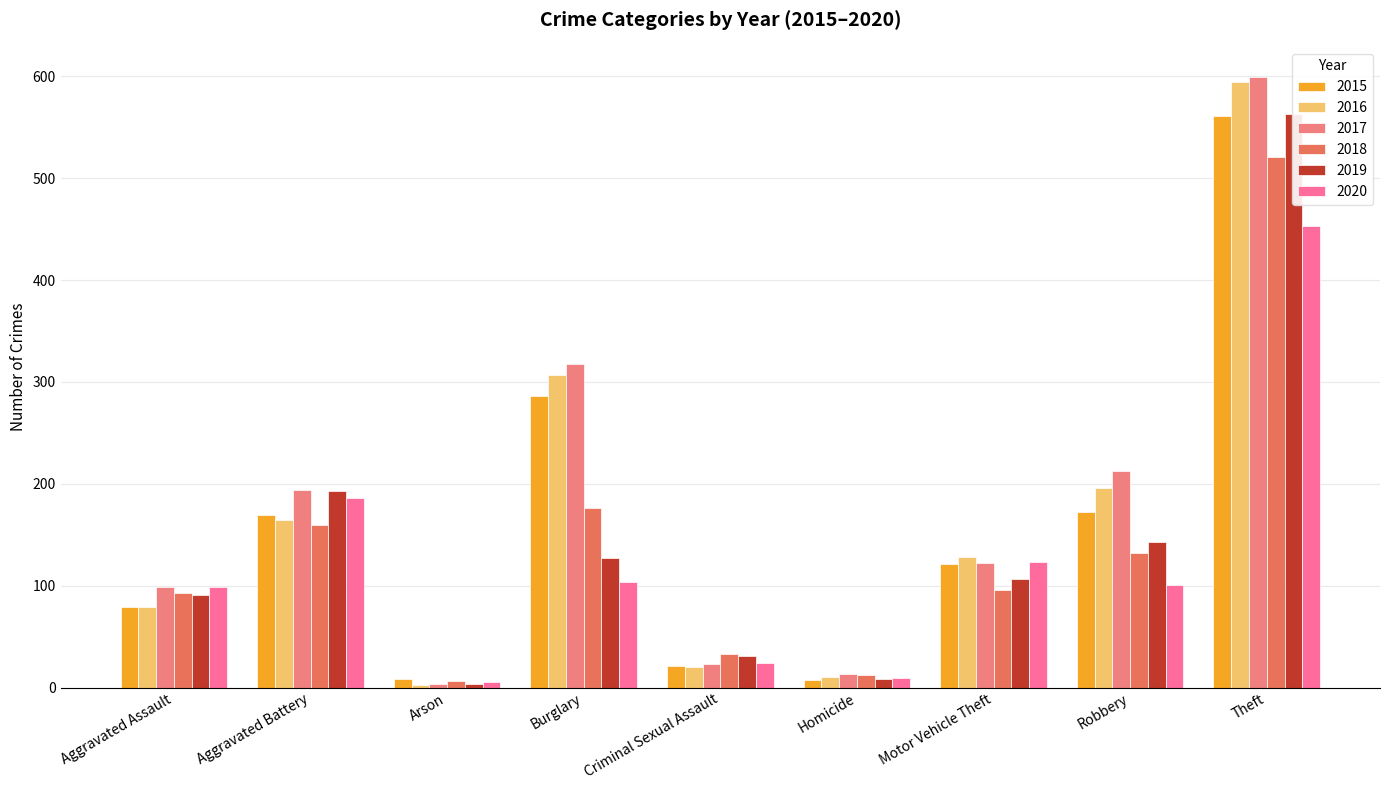

Where is 2017 nearest to the value 301?

Burglary